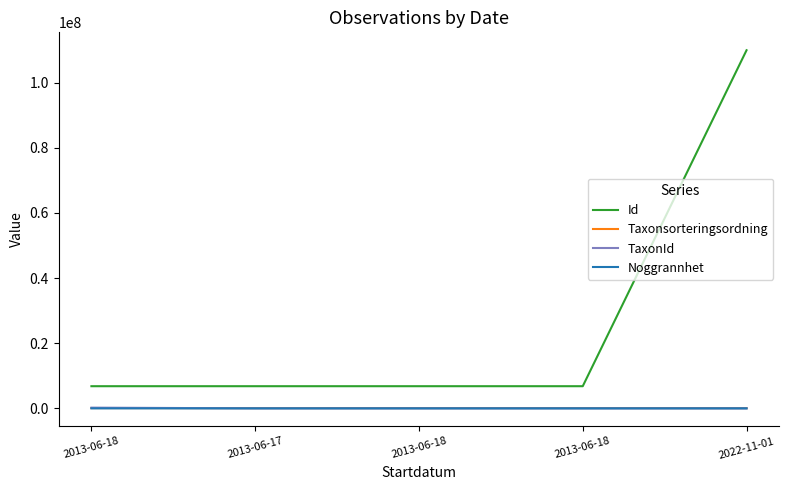

Where do TaxonId and Taxonsorteringsordning first cross each other?

2013-06-18 and 2013-06-17